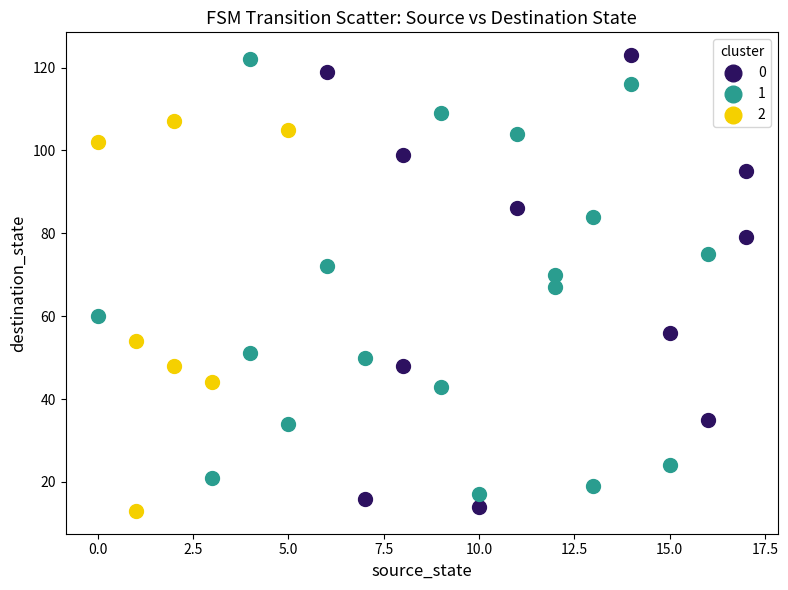

What are all the series names shown in the legend?

0, 1, 2